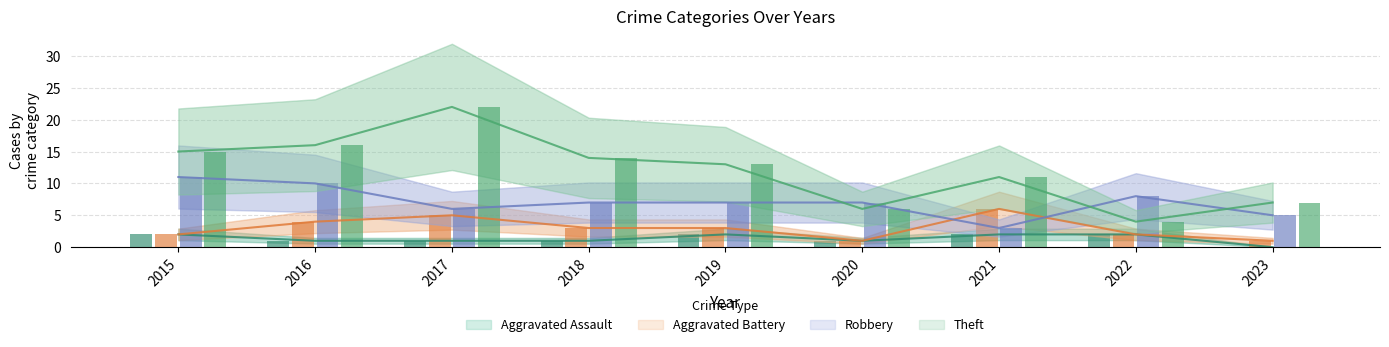

Reading right to left, what are all the values shown in this chart?

Aggravated Assault: 0	2	2	1	2	1	1	1	2
Aggravated Battery: 1	2	6	1	3	3	5	4	2
Robbery: 5	8	3	7	7	7	6	10	11
Theft: 7	4	11	6	13	14	22	16	15